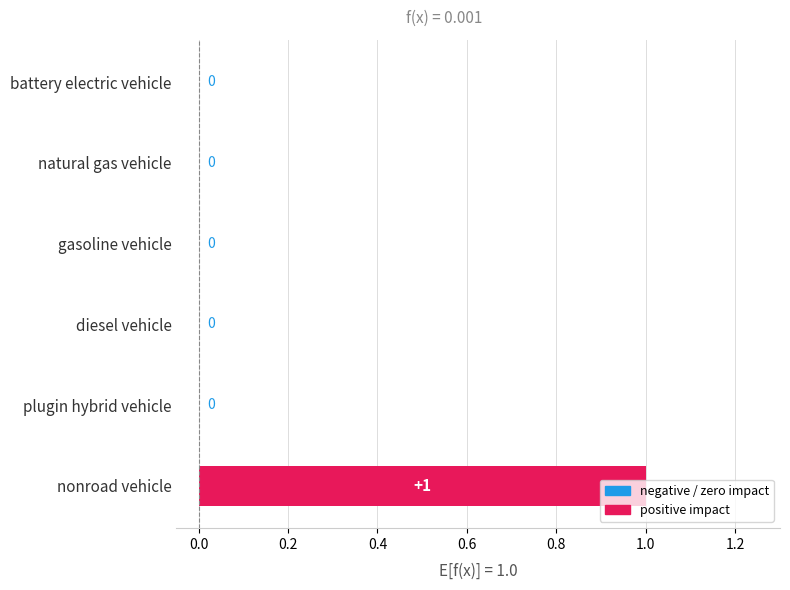

At which category does the chart reach its peak across all series?

nonroad vehicle